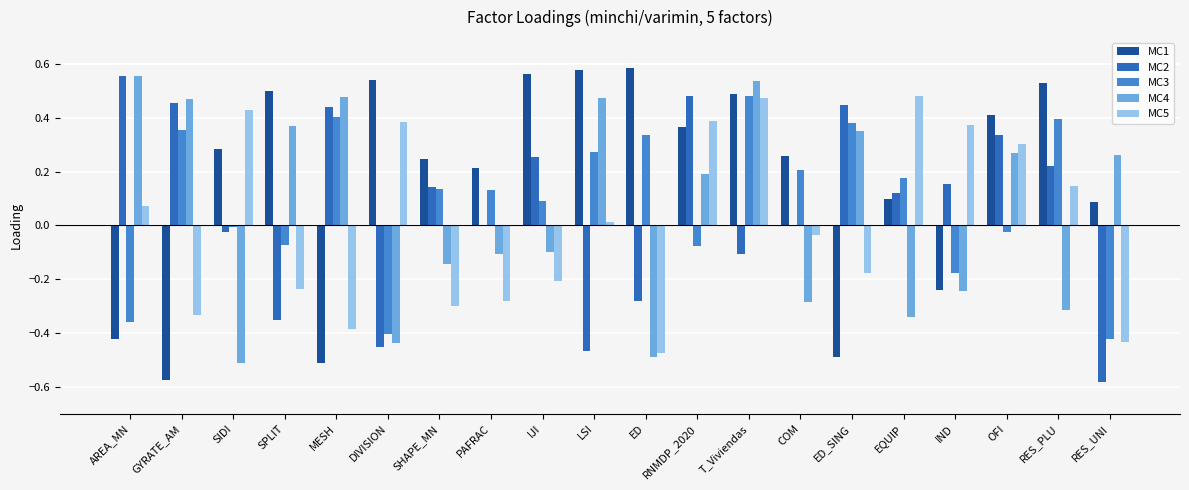

At which category is the sum across all series the highest?

T_Viviendas